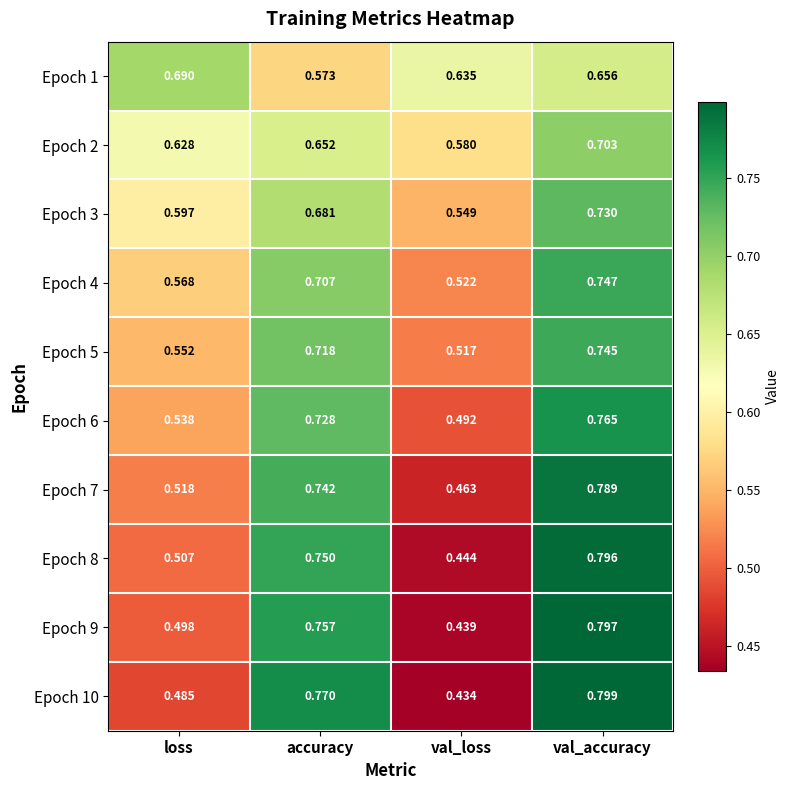

Rank the series at val_loss from highest to lowest value.

Epoch 1, Epoch 2, Epoch 3, Epoch 4, Epoch 5, Epoch 6, Epoch 7, Epoch 8, Epoch 9, Epoch 10